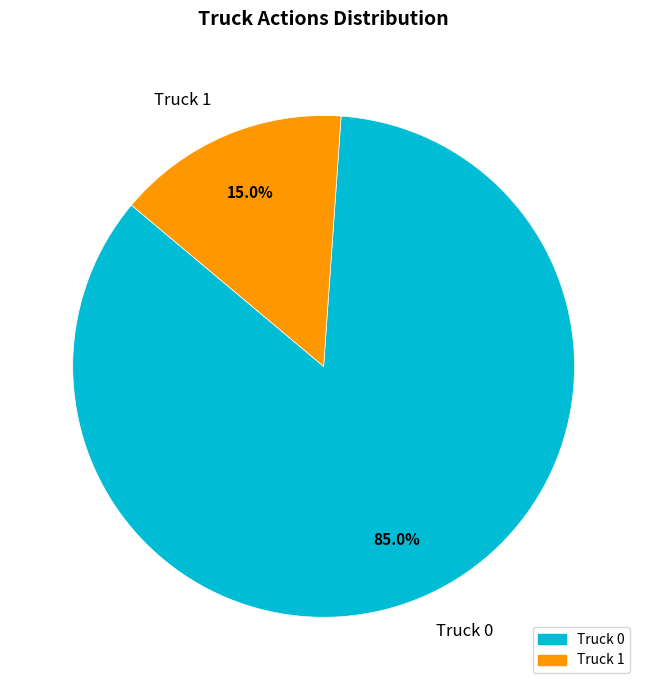

How much of the chart is everything except Truck 0?

15.0%